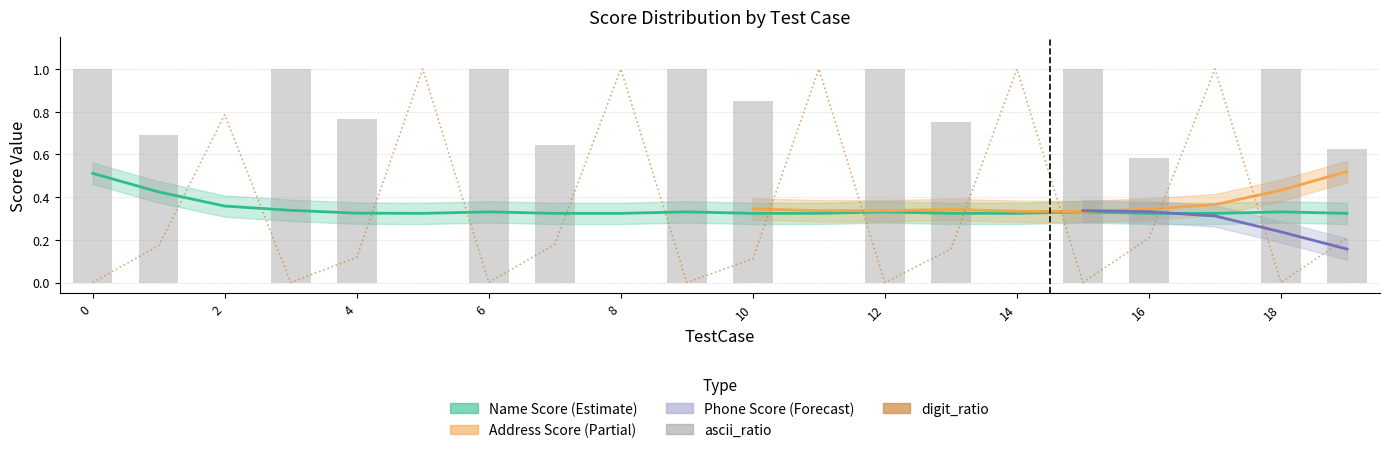

What is the total value across all series at 16?

1.8